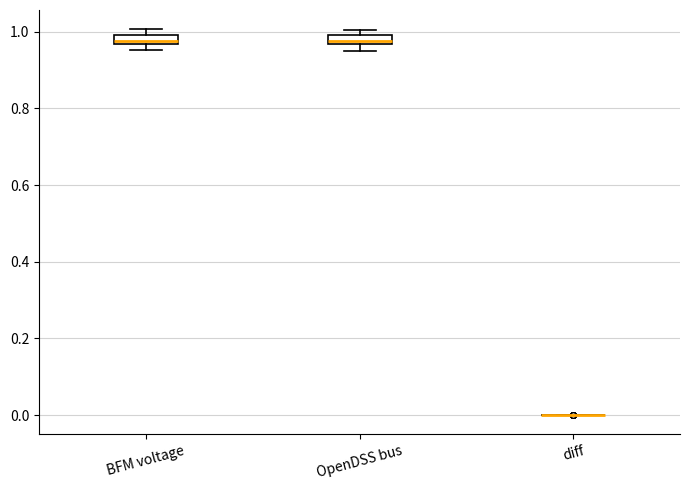

Where is the upper edge of the box for OpenDSS bus on the y-axis? The values are not printed on the chart, so give them approximately, as read against the axis.

1.00